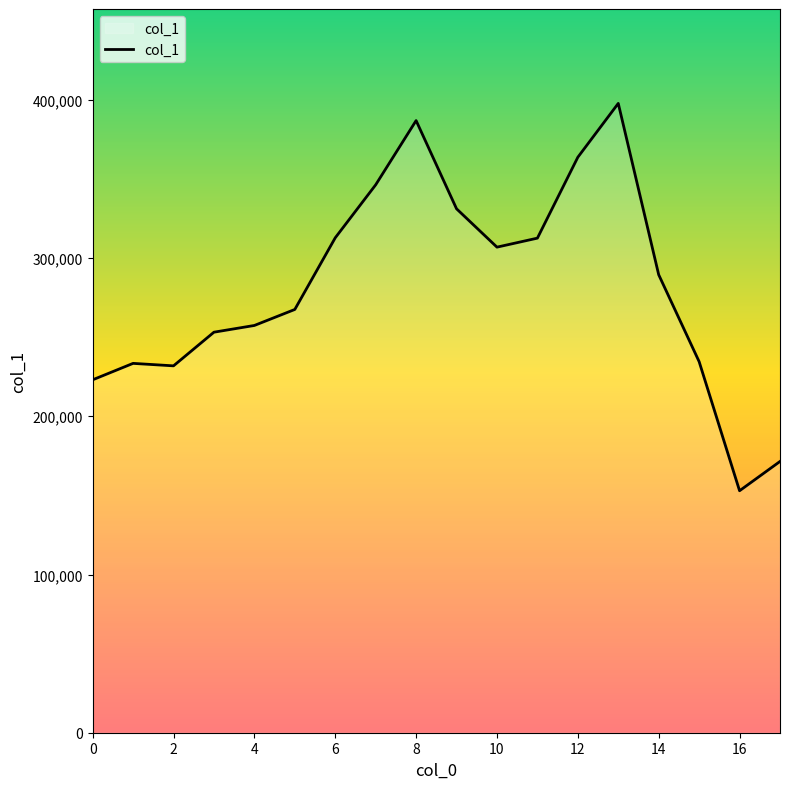

What is the maximum value shown in the chart?

397761